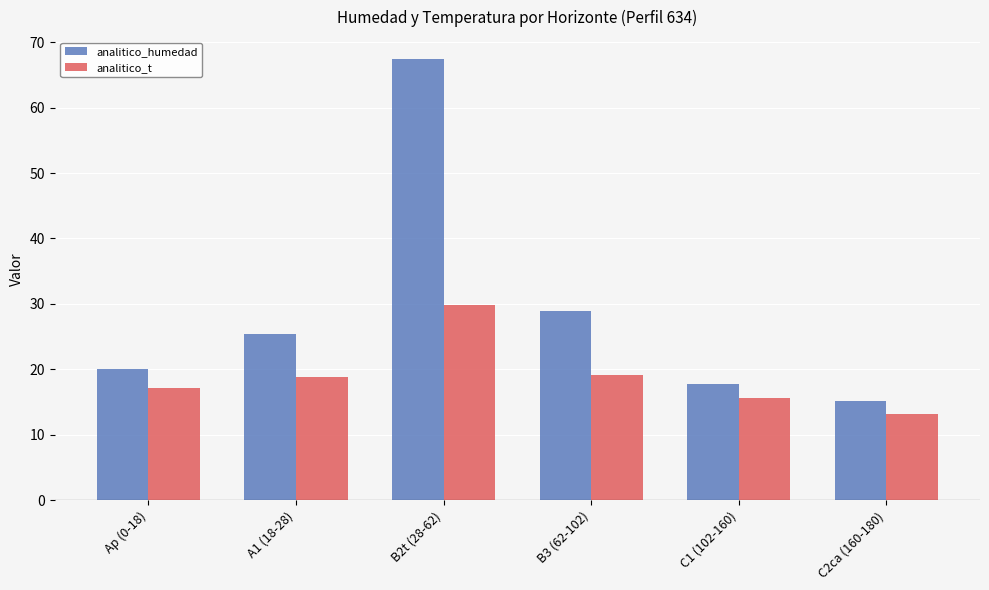

What value does the analitico_t series have at A1 (18-28)?

18.8